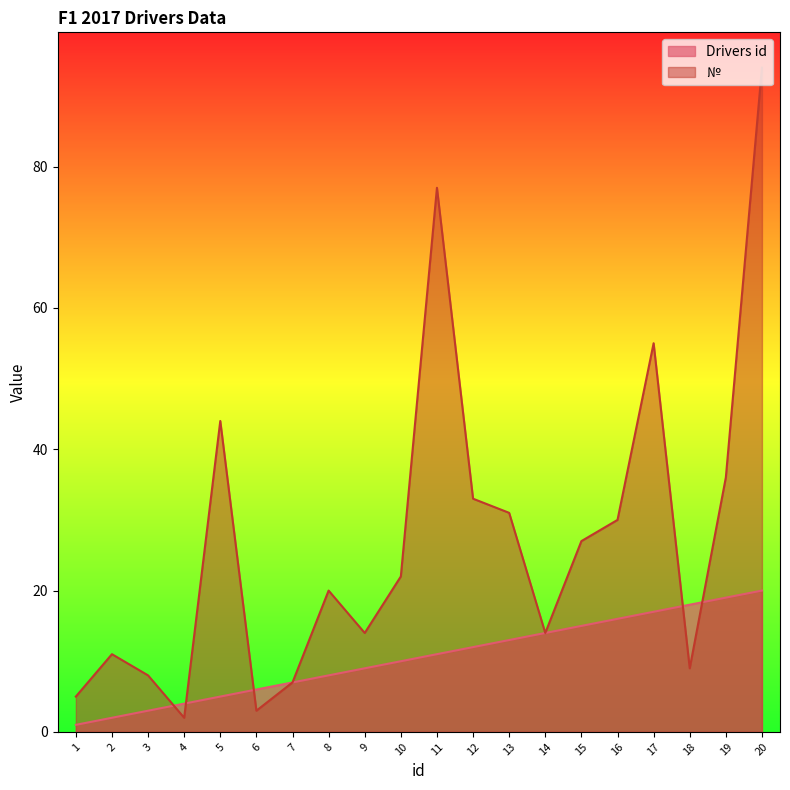

At which label does Drivers id first exceed 11?

12